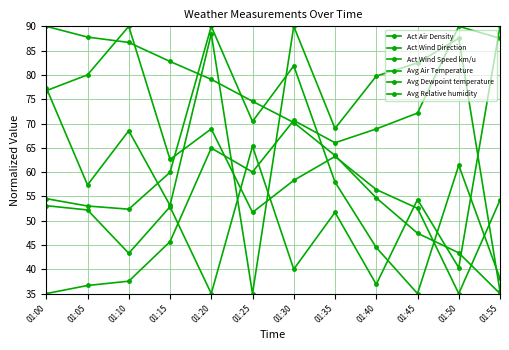

Count the number of categories in the chart.

12